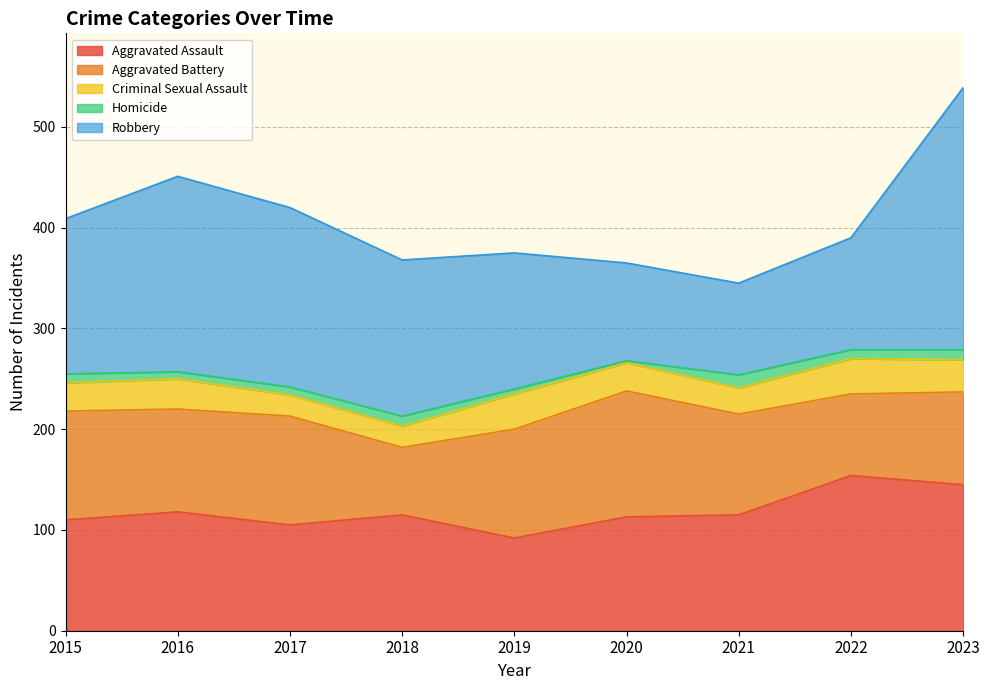

True or false: Aggravated Battery and Criminal Sexual Assault cross at least once.

False